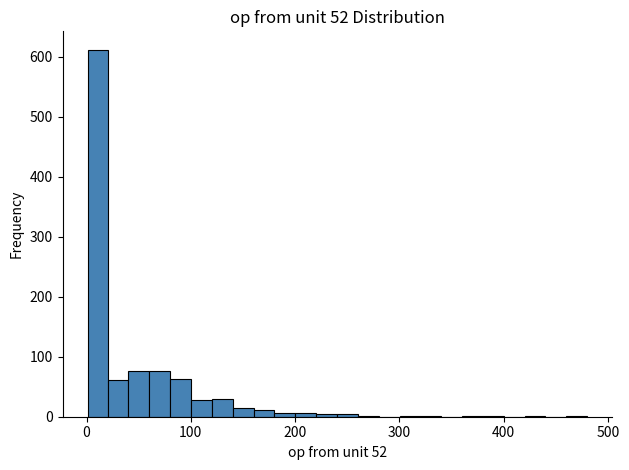

Around what value on the x-axis is the tallest bar? Give the approximate position of its centre, as read against the axis.

10